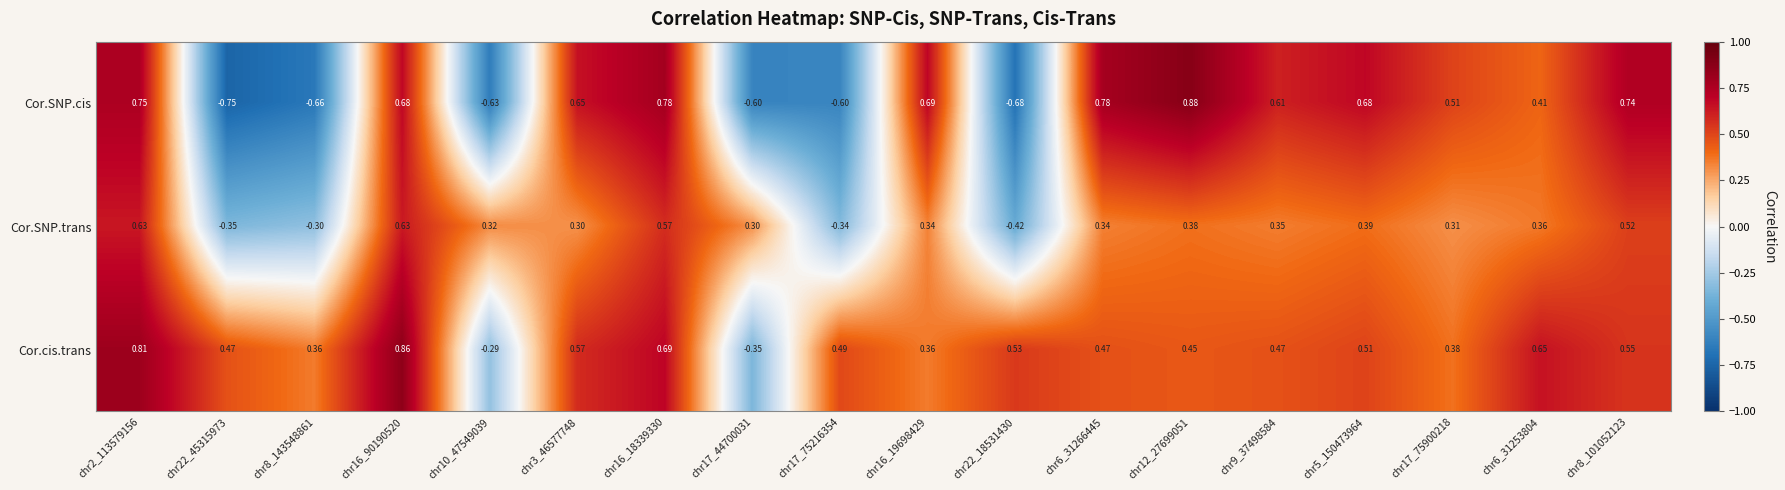

Rank the series at chr16_90190520 from lowest to highest value.

Cor.SNP.trans, Cor.SNP.cis, Cor.cis.trans